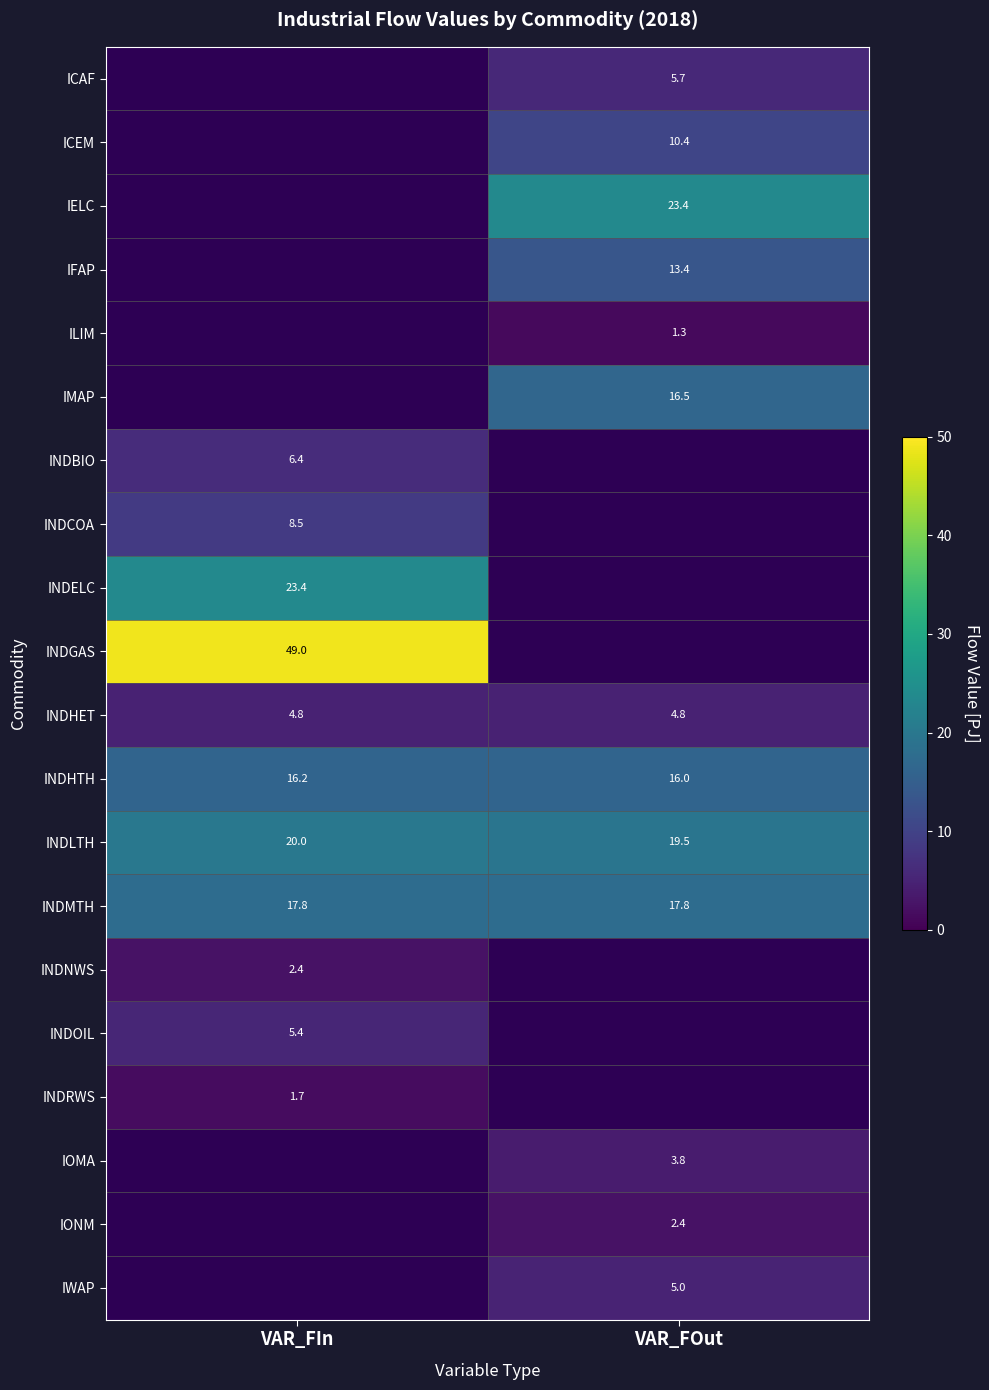

Is it true that INDMTH equals 9.2 at VAR_FIn?

False